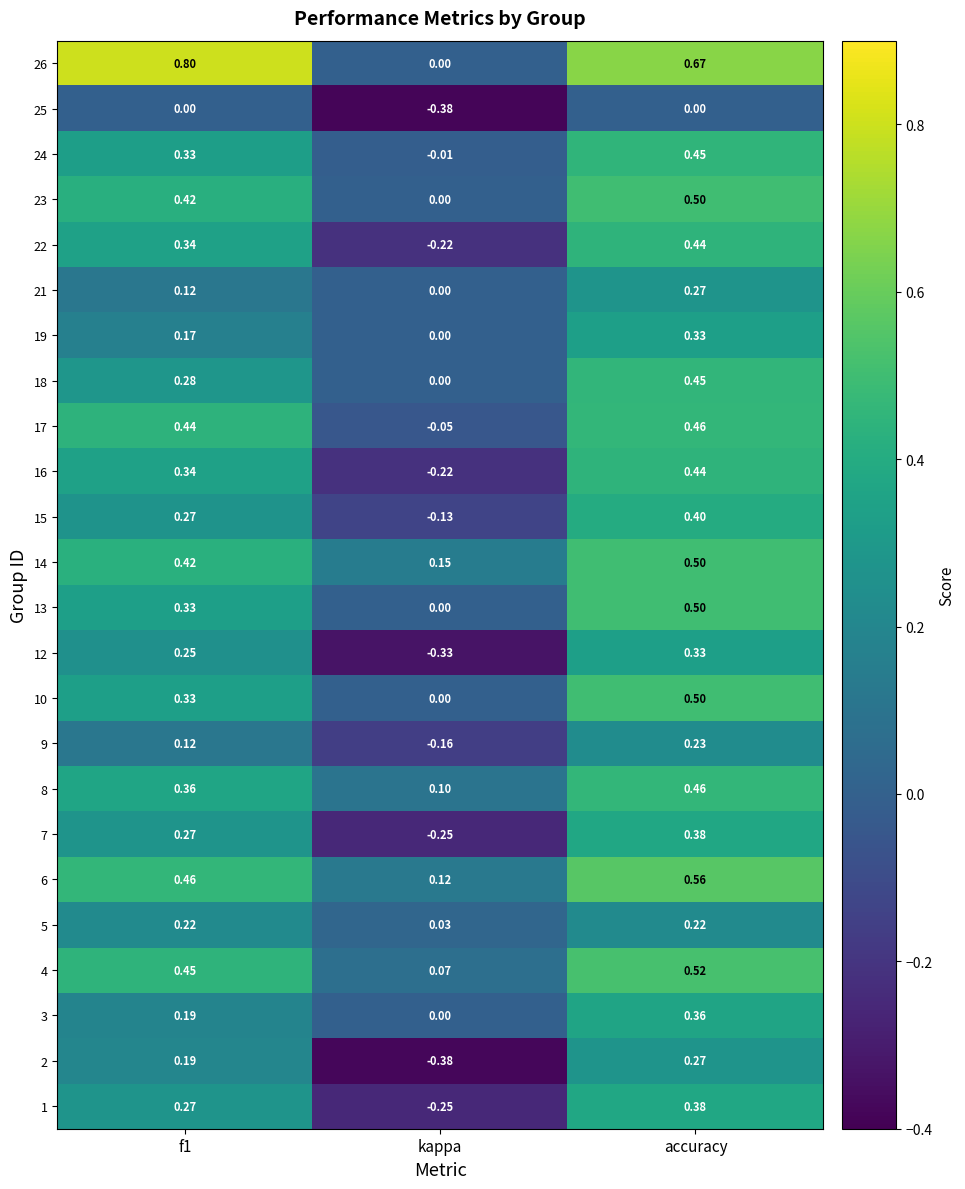

At which category is the sum across all series the highest?

accuracy